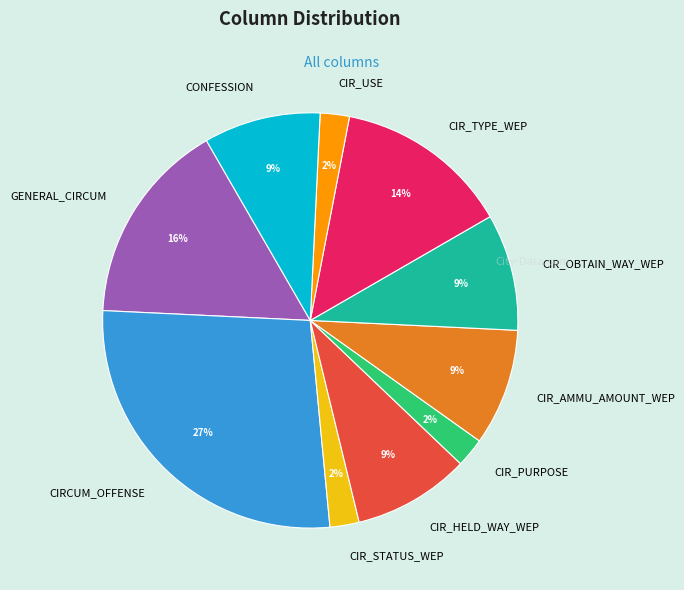

Which has a higher value, CIRCUM_OFFENSE or CIR_HELD_WAY_WEP?

CIRCUM_OFFENSE